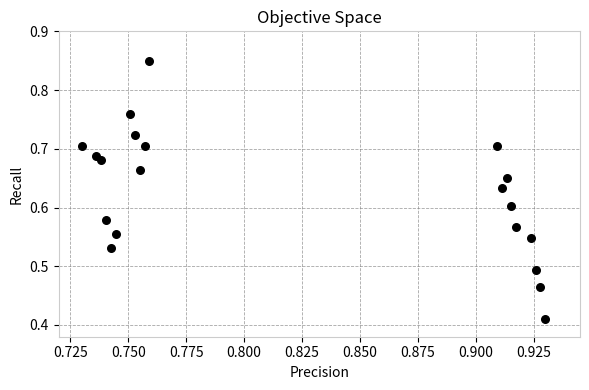

How many points are shown in the scatter plot?

20